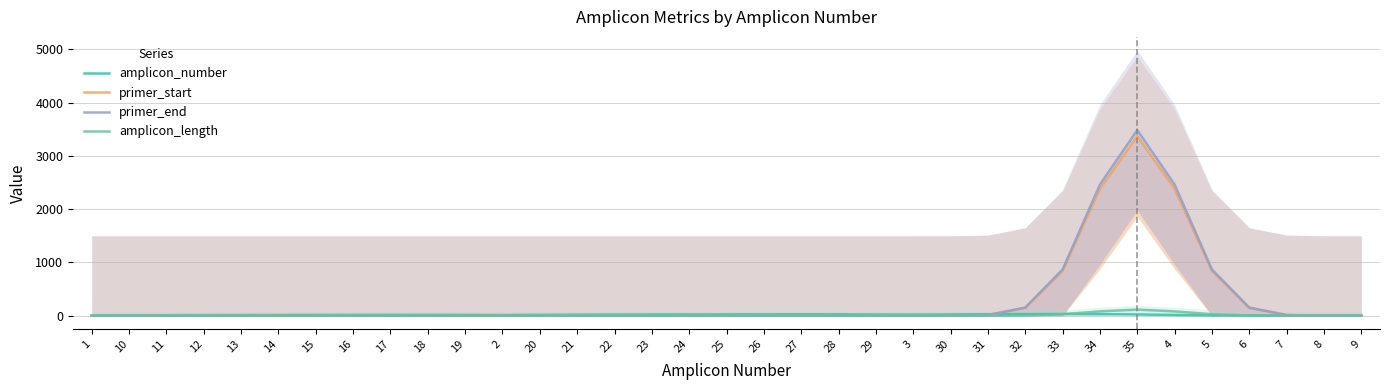

At how many categories does at least one series exceed 775?

5